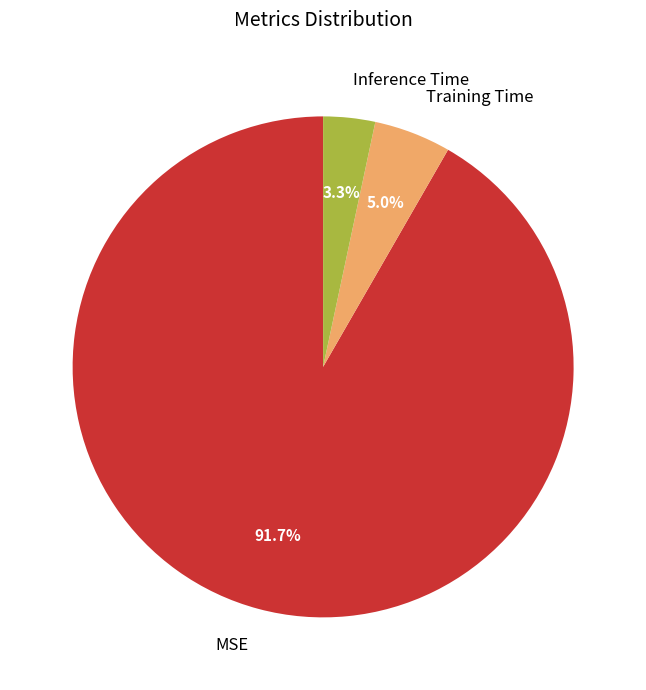

Is it true that Inference Time is 3% of the pie?

True